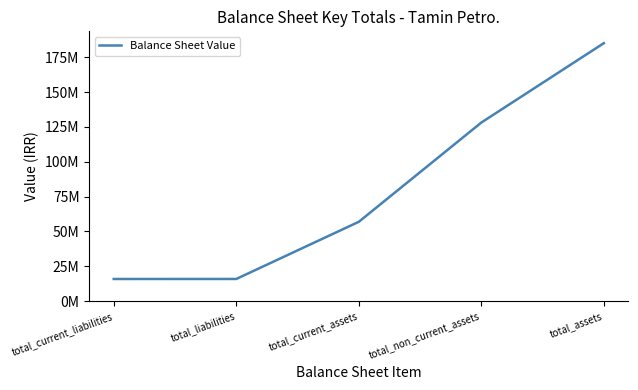

Rank the categories by value from highest to lowest.

total_assets, total_non_current_assets, total_current_assets, total_liabilities, total_current_liabilities